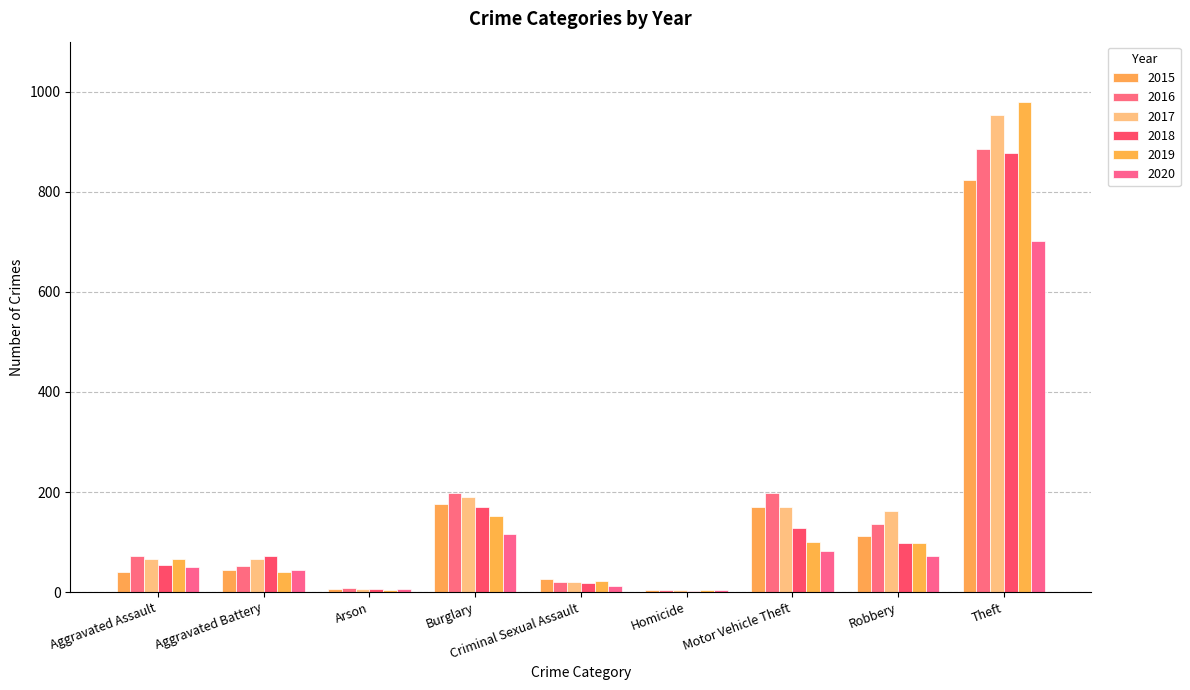

What is the label of the 1st bar from the left?

Aggravated Assault